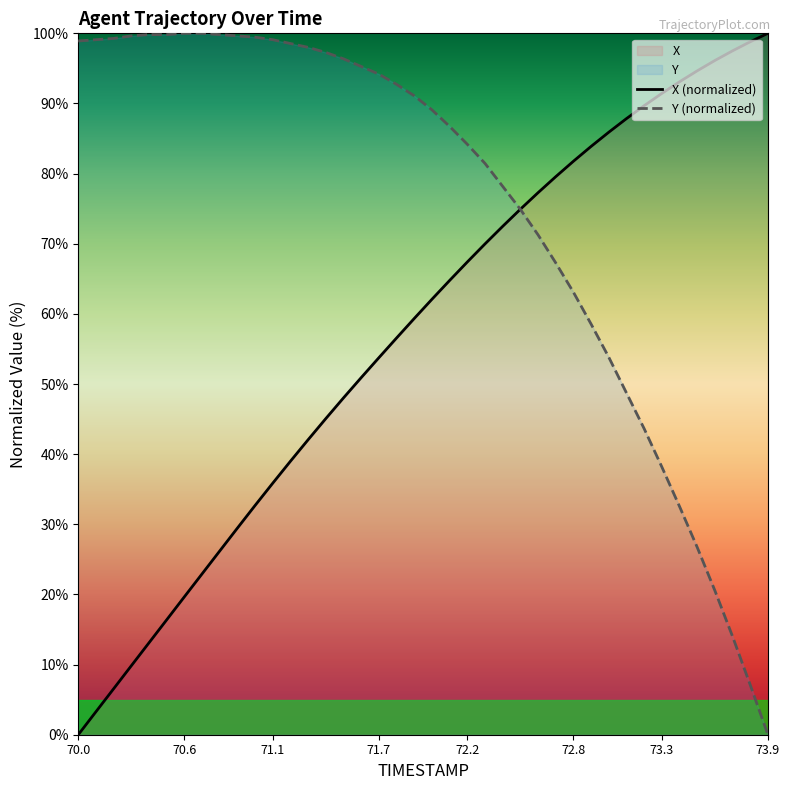

How many data points in X (normalized) are above 62?

20